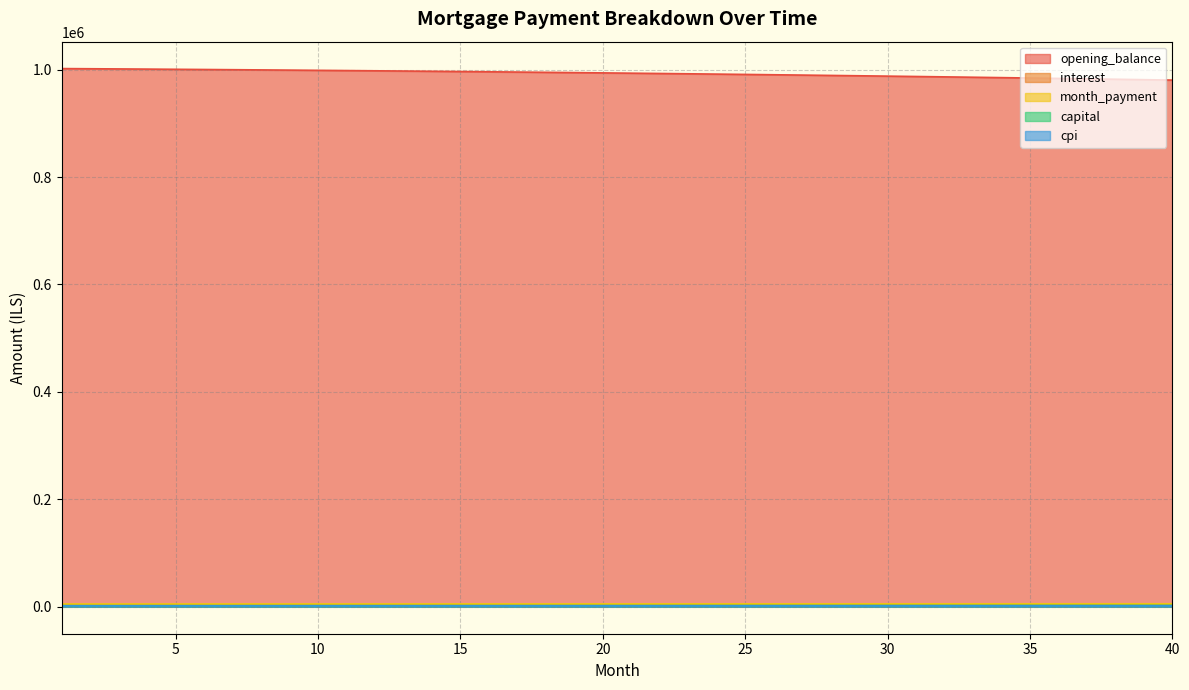

What is the sum of all capital values?

94873.0